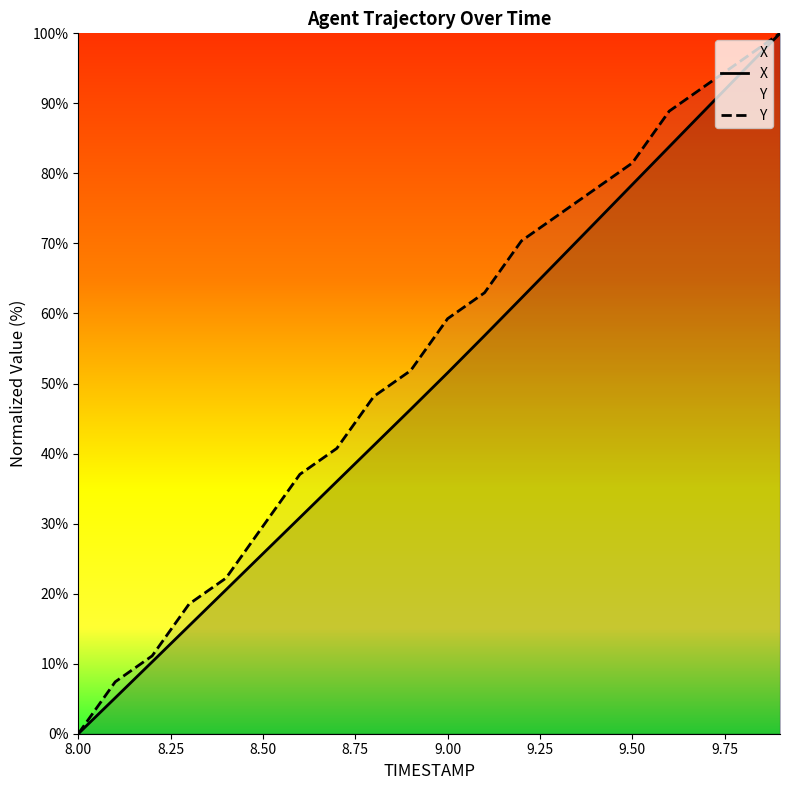

The X series shows 40.6 at 9.50. True or false?

False